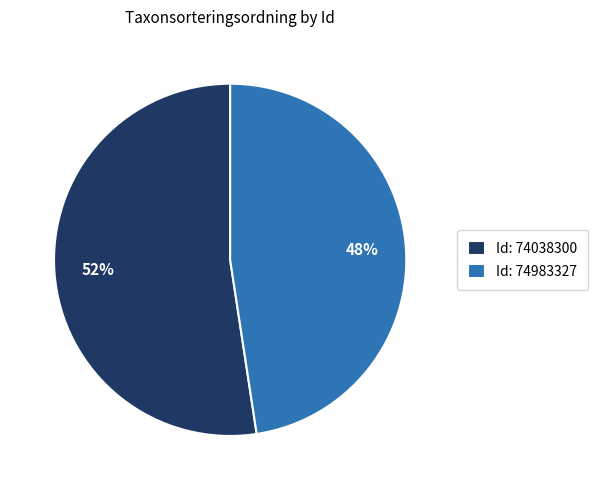

Count the number of slices in the pie.

2